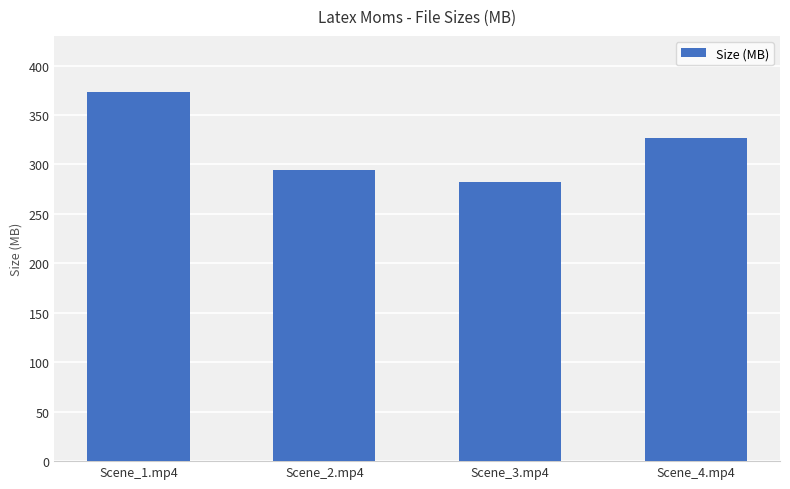

Rank the categories by value from lowest to highest.

Scene_3.mp4, Scene_2.mp4, Scene_4.mp4, Scene_1.mp4